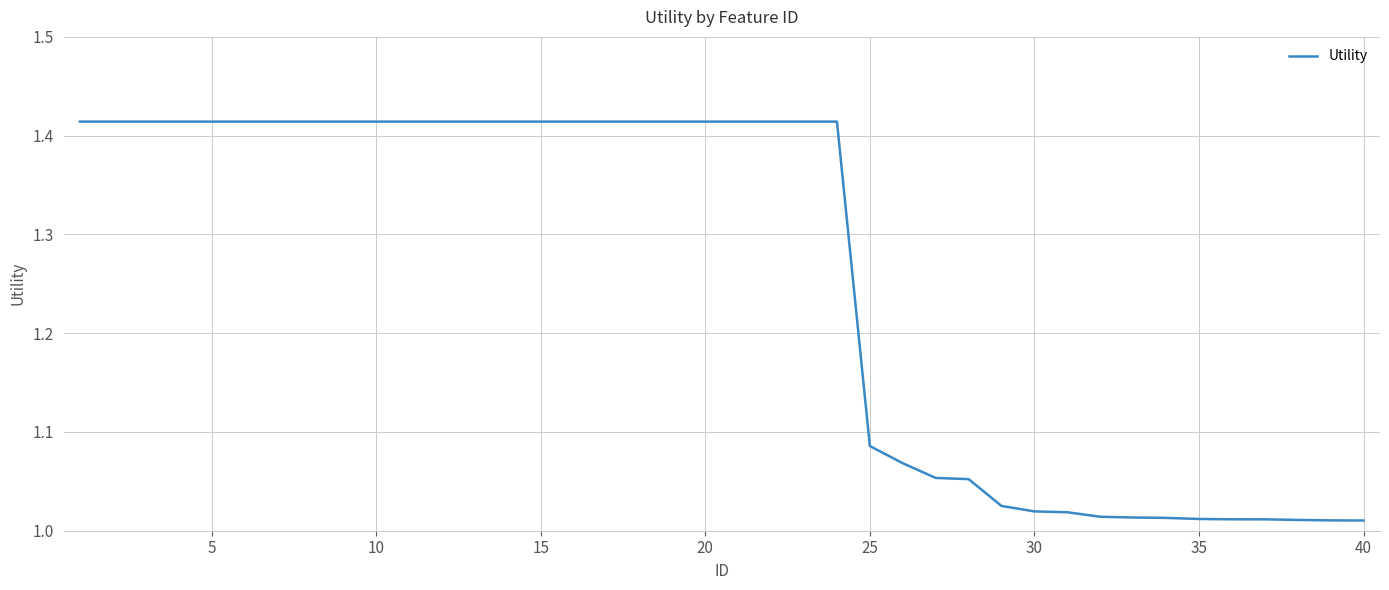

What is the difference between the maximum and minimum values?

0.4